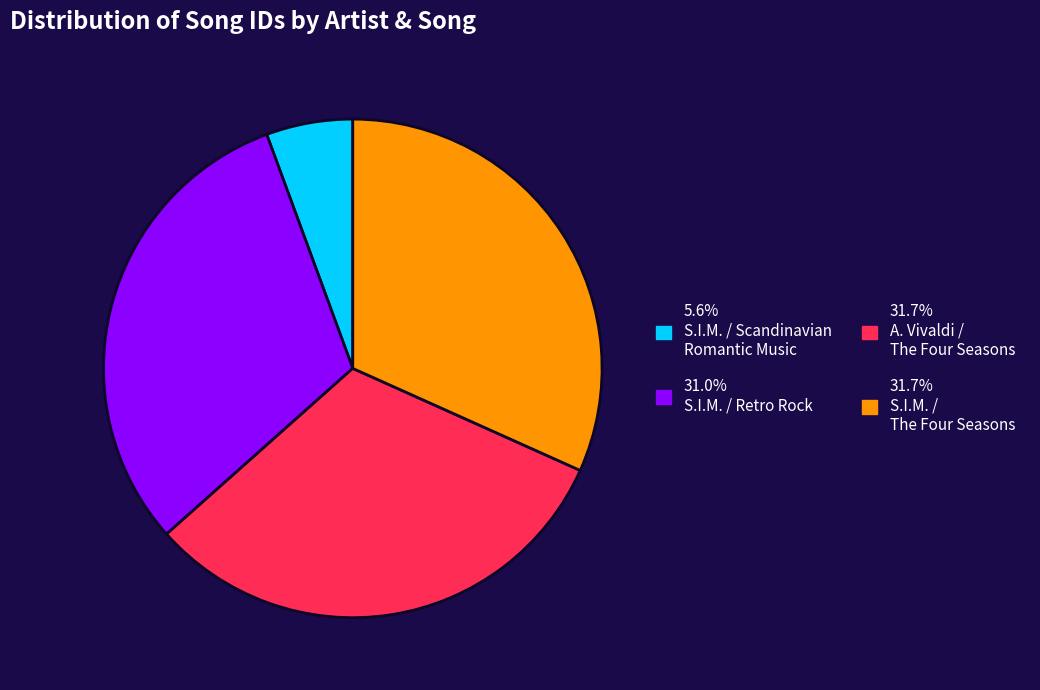

Is there a majority slice in this chart?

No